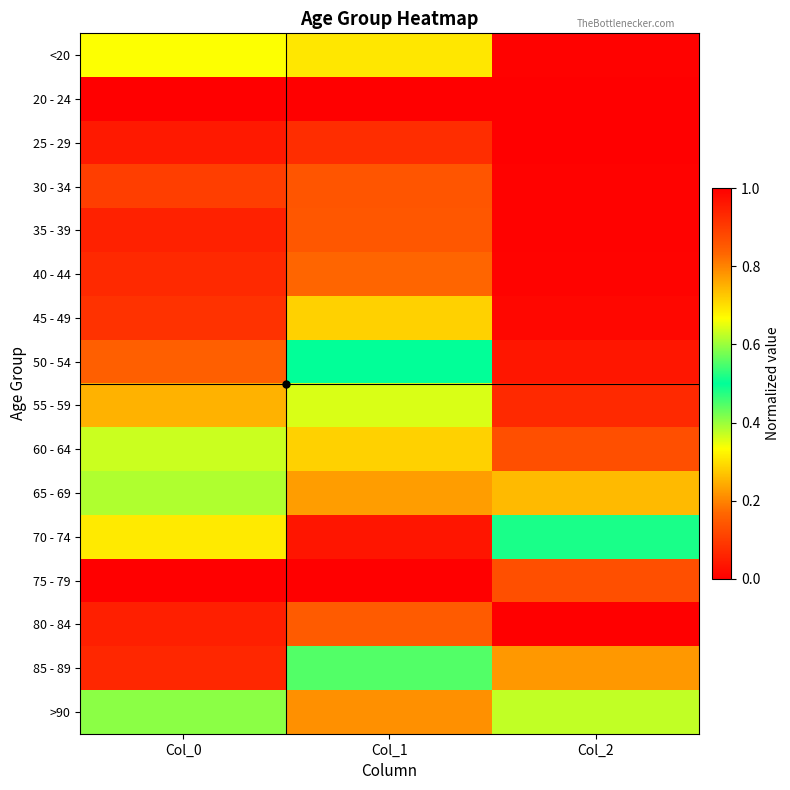

Rank the series by their maximum value, from highest to lowest.

75 - 79, 80 - 84, 70 - 74, 85 - 89, 65 - 69, 60 - 64, 55 - 59, 50 - 54, >90, <20, 45 - 49, 40 - 44, 35 - 39, 30 - 34, 25 - 29, 20 - 24